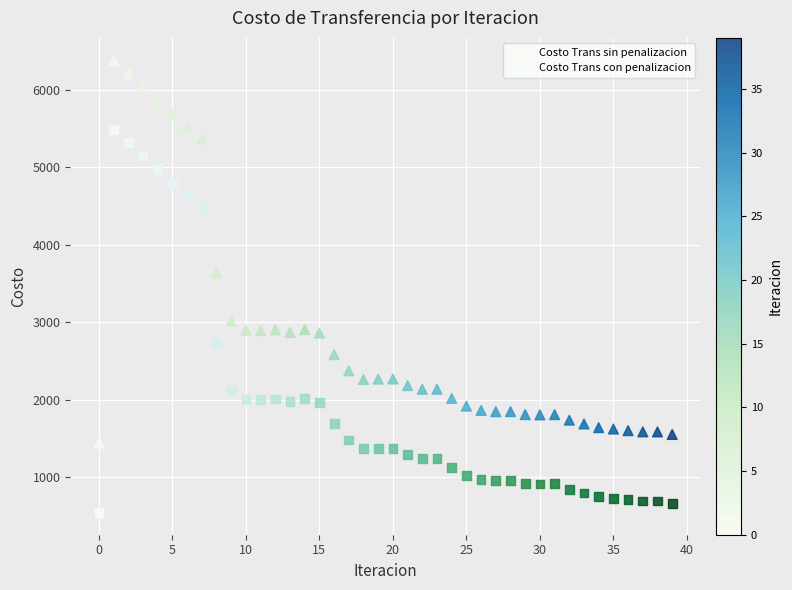

What are all the series names shown in the legend?

Costo Trans sin penalizacion, Costo Trans con penalizacion